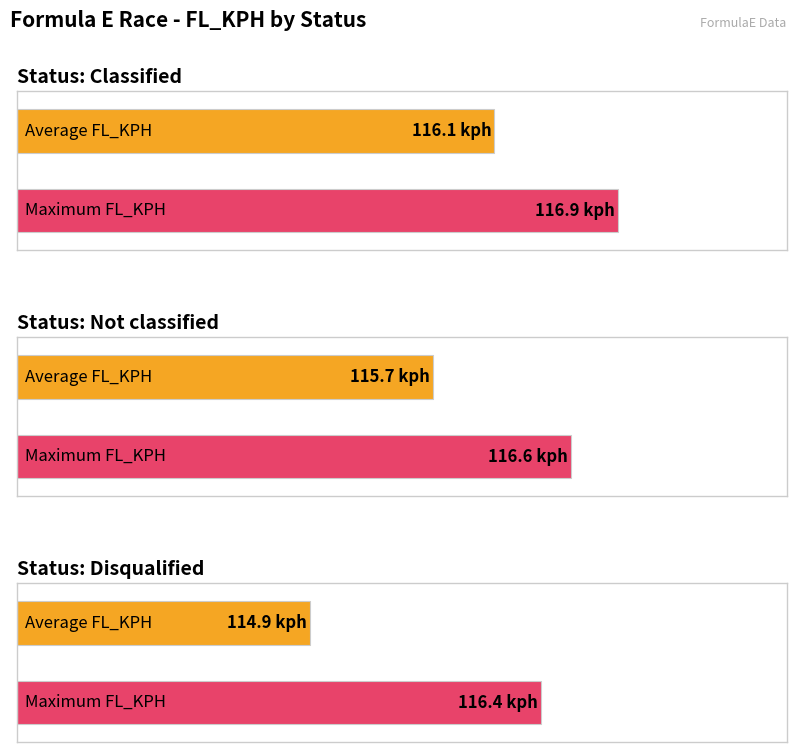

What is the maximum value shown in the chart?

116.9